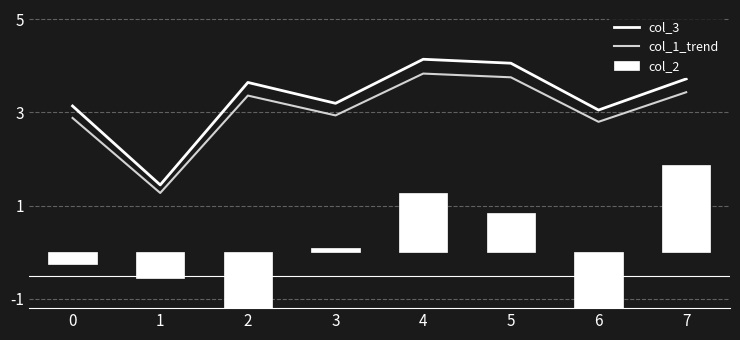

How many data points does each series have?

8